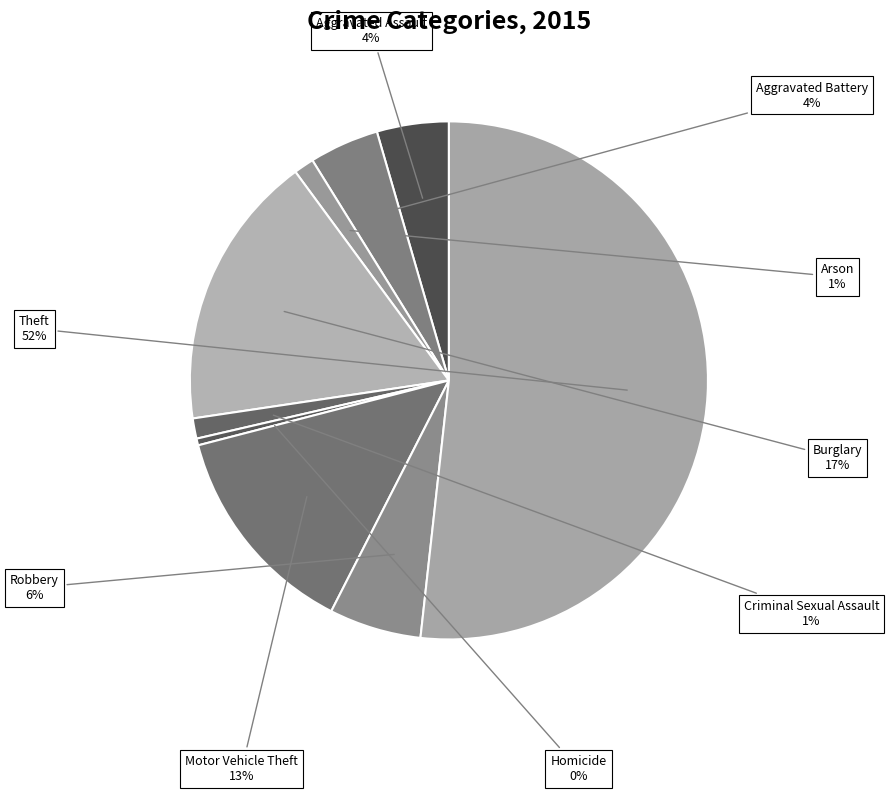

Do Motor Vehicle Theft and Burglary together represent more than half of the pie?

No